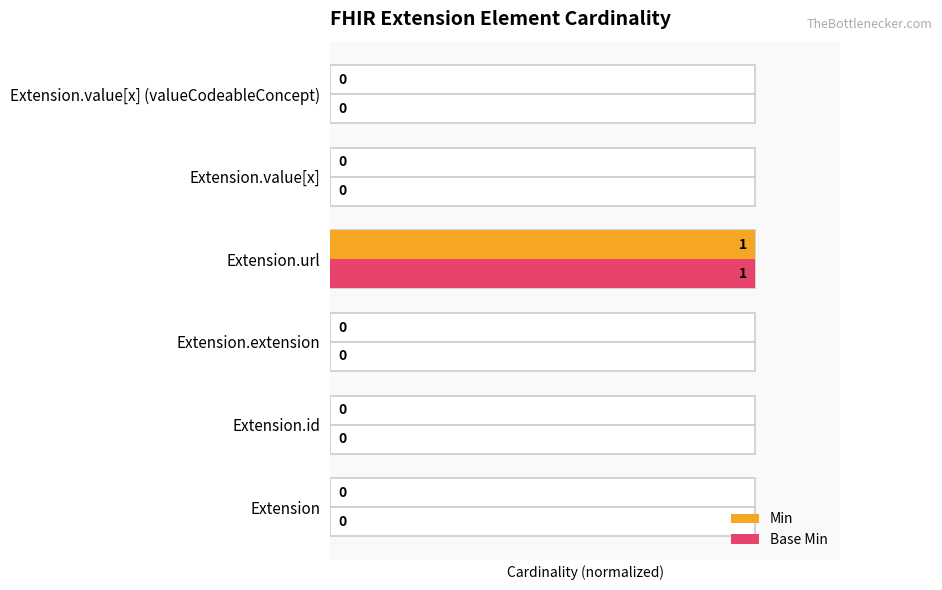

The value of Base Min at Extension.value[x] is -1. True or false?

False